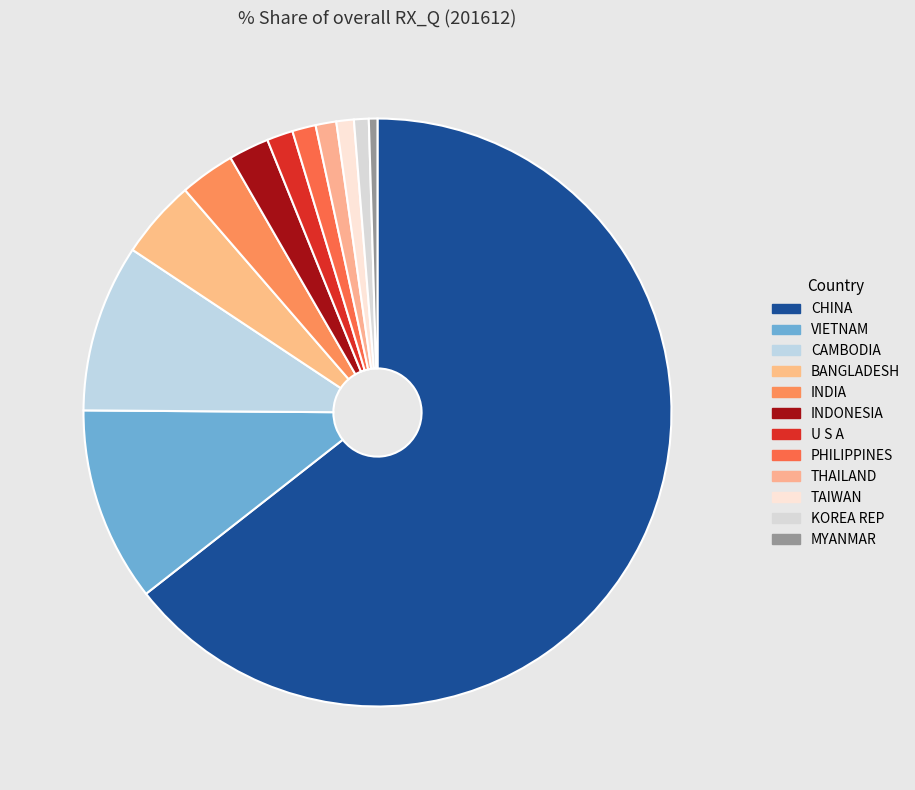

What is the smallest slice in the pie chart?

MYANMAR